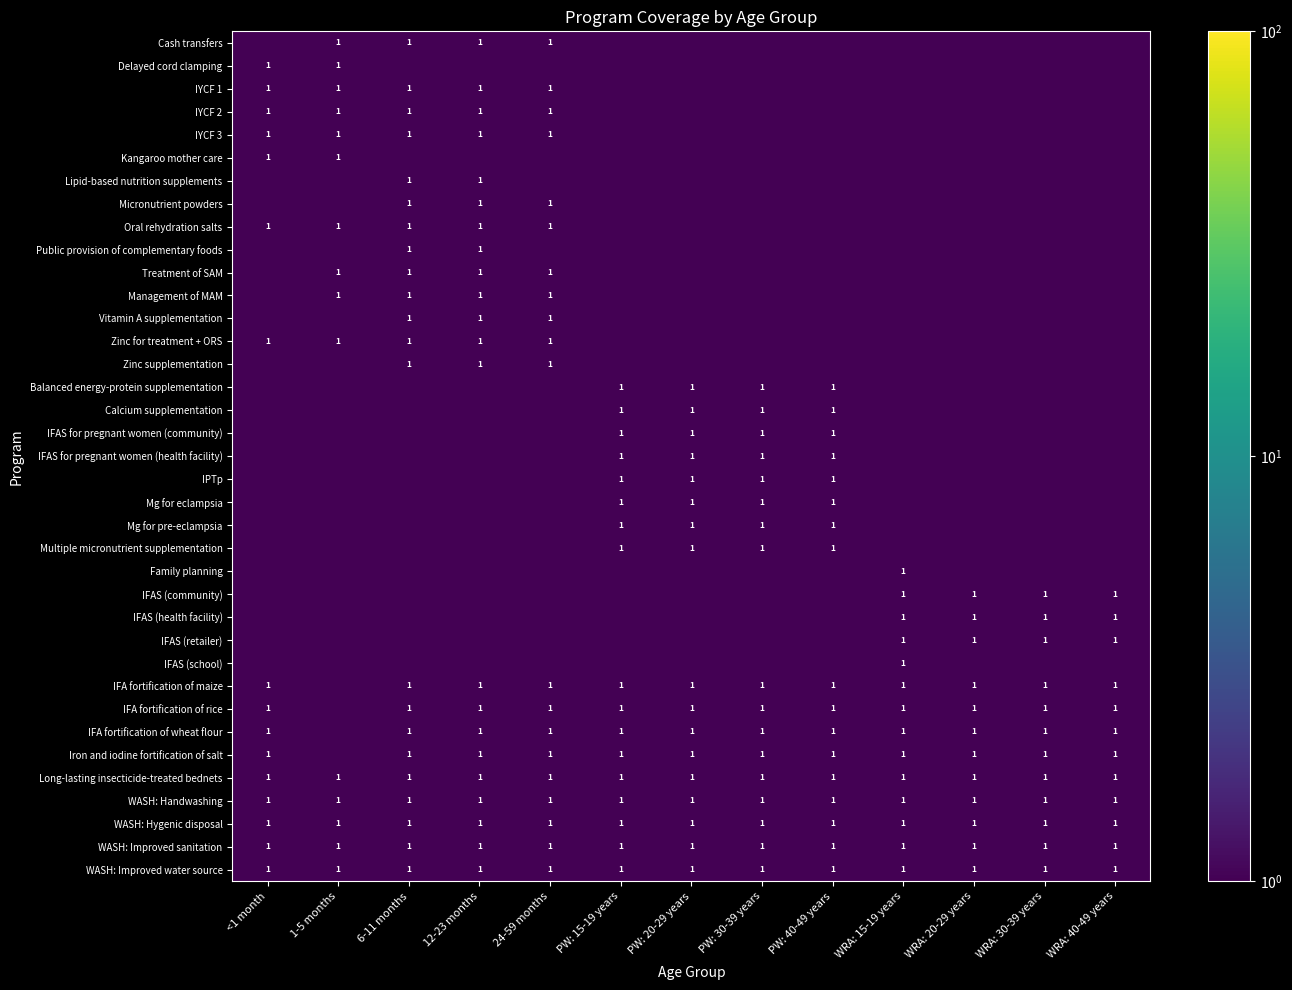

Which category has the highest value across all series?

1-5 months